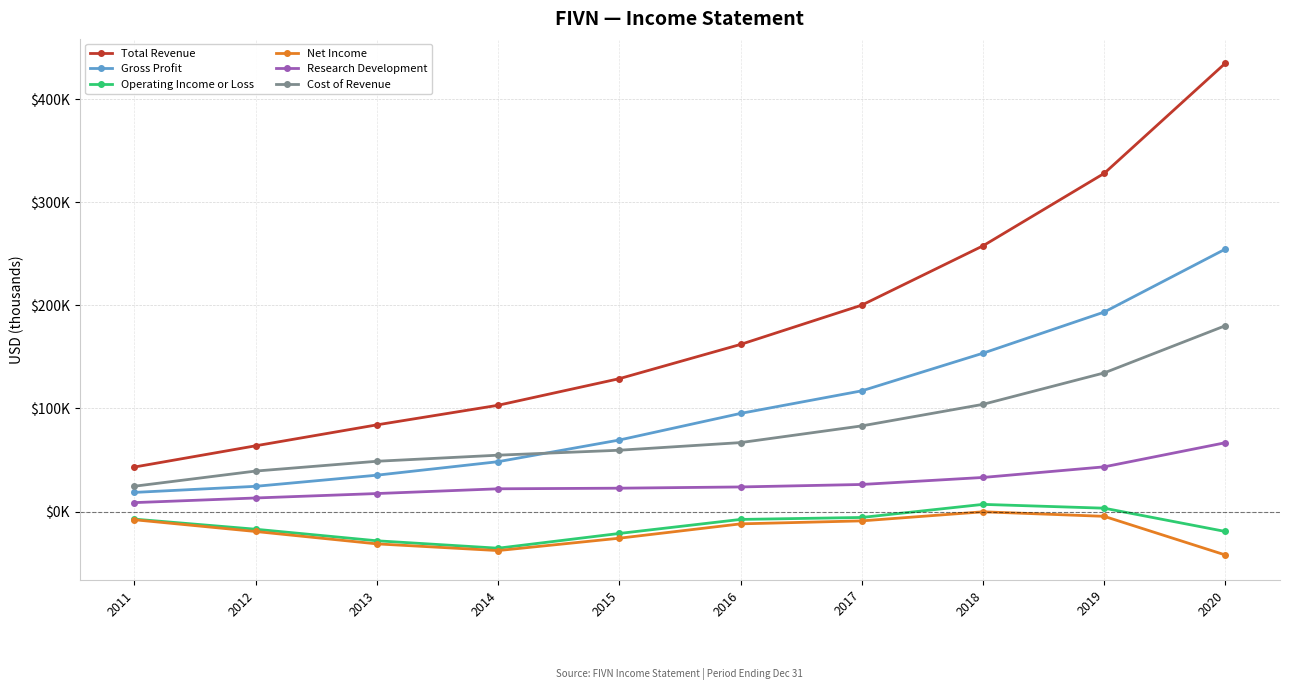

Which label corresponds to the smallest value in the chart?

2020